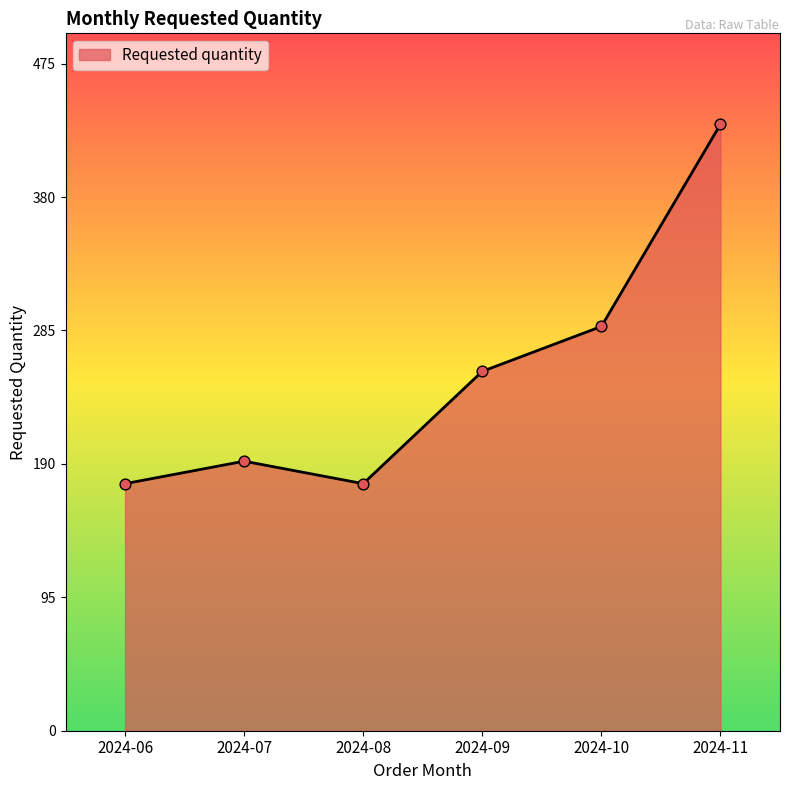

What is the ratio of the value at 2024-06 to the value at 2024-11?

0.4